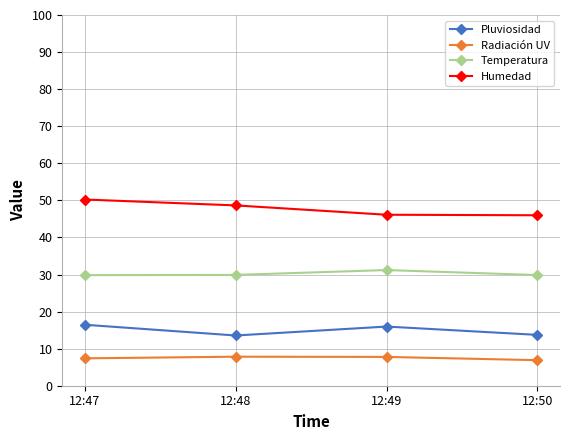

What are all the series names shown in the legend?

Pluviosidad, Radiación UV, Temperatura, Humedad